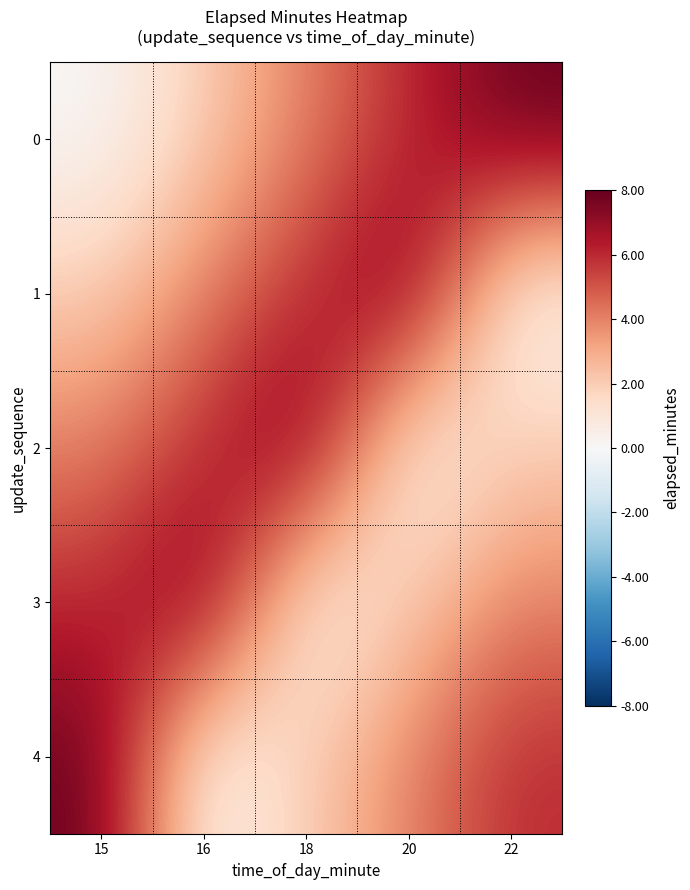

How many data points does each series have?

5